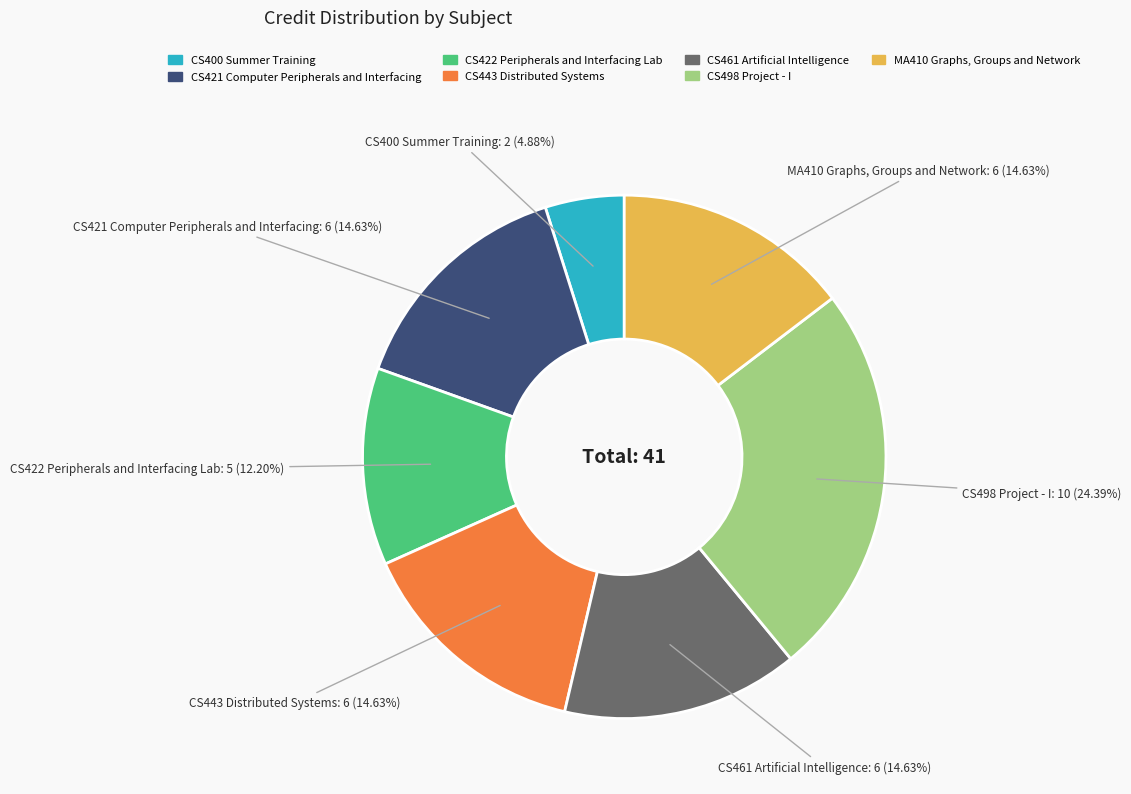

Is CS443 Distributed Systems the majority of the pie?

No